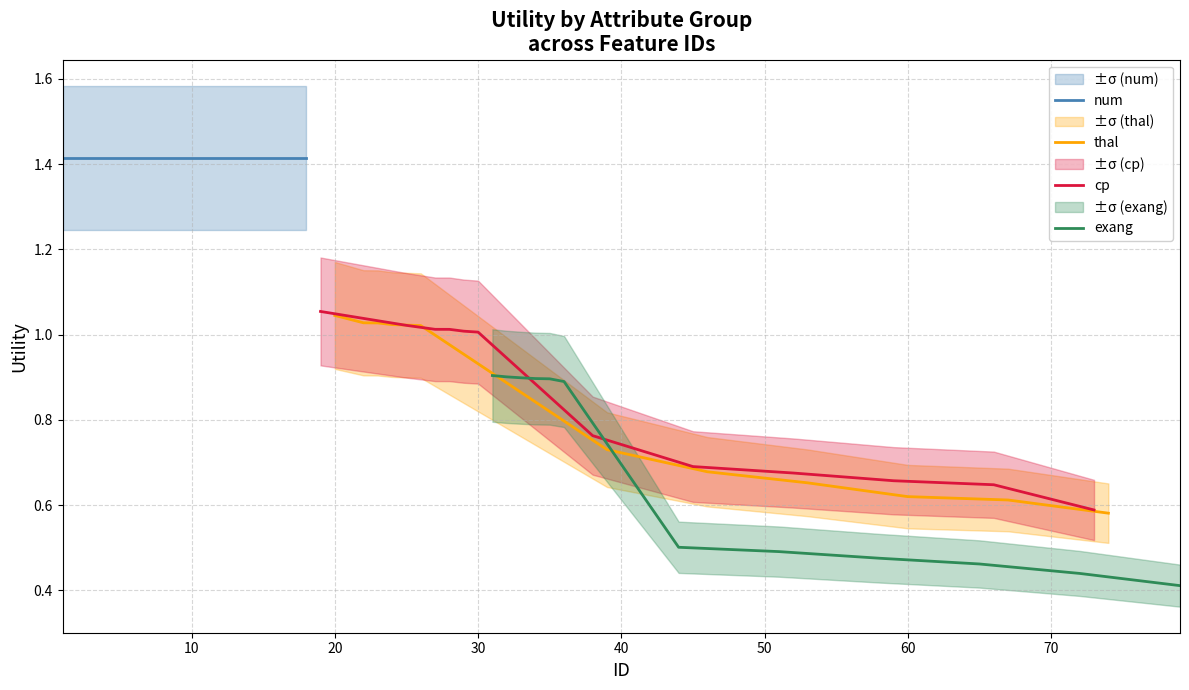

The value of thal at 6 is 1.7. True or false?

False